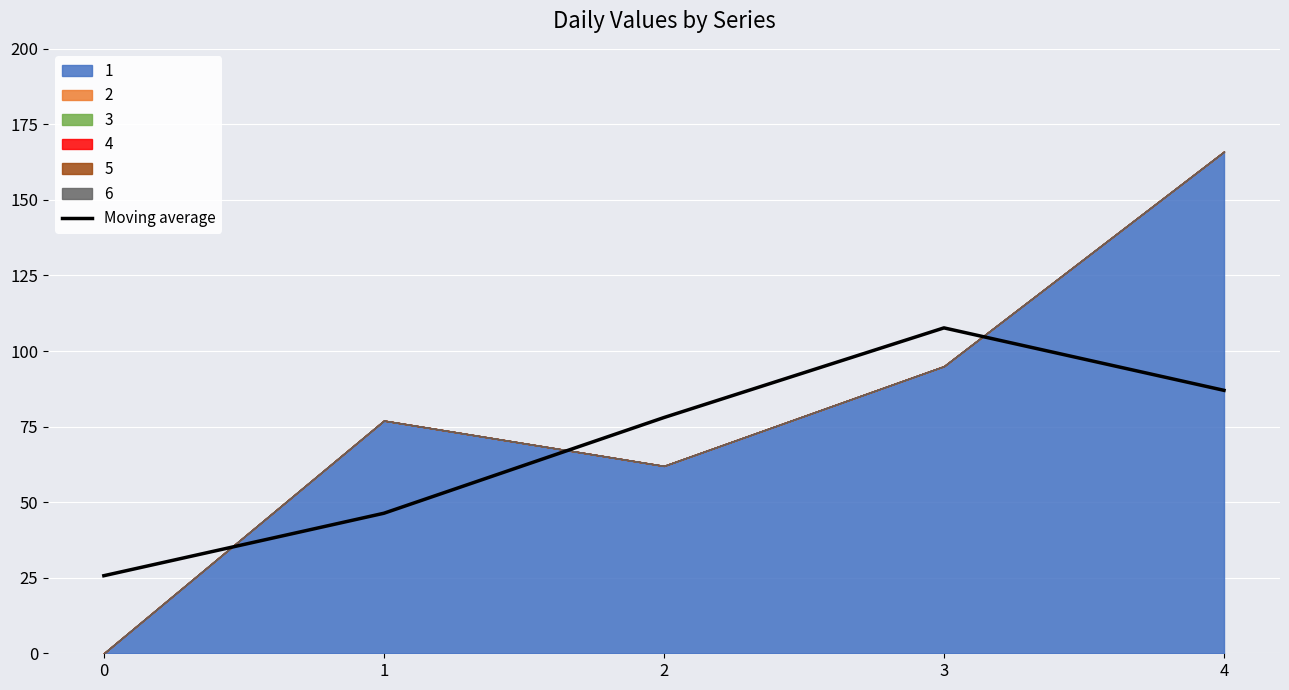

What is the change in value from 0 to 1?

+20.7